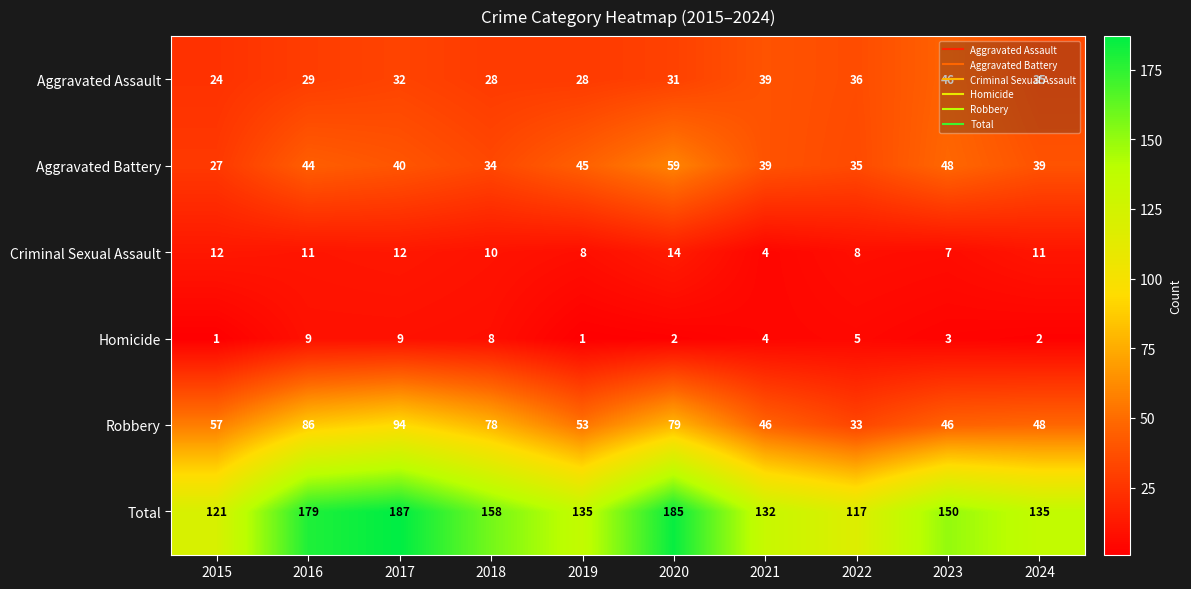

What is the sum of all Robbery values?

620